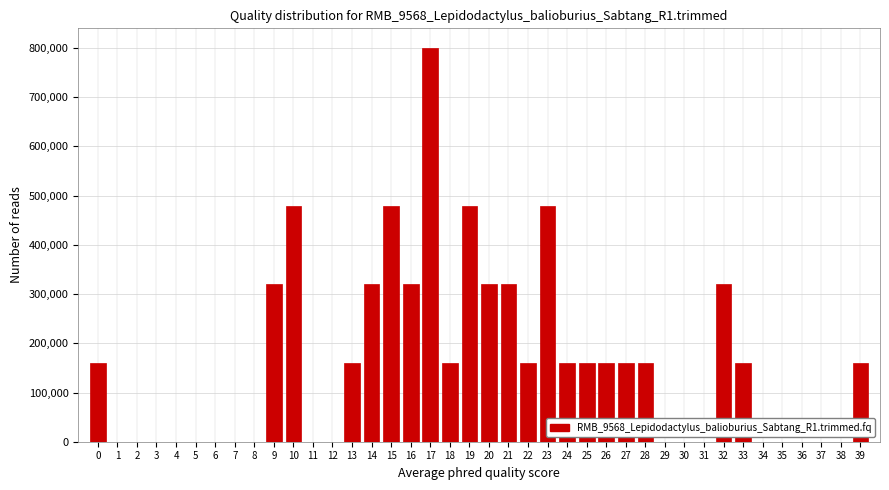

The value at 38 is -282341. True or false?

False